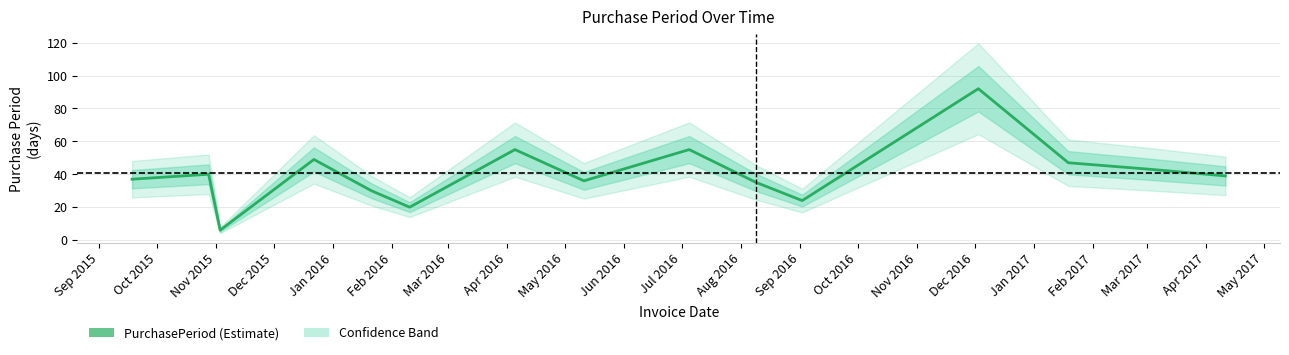

What is the value of the 10th point from the left?

35